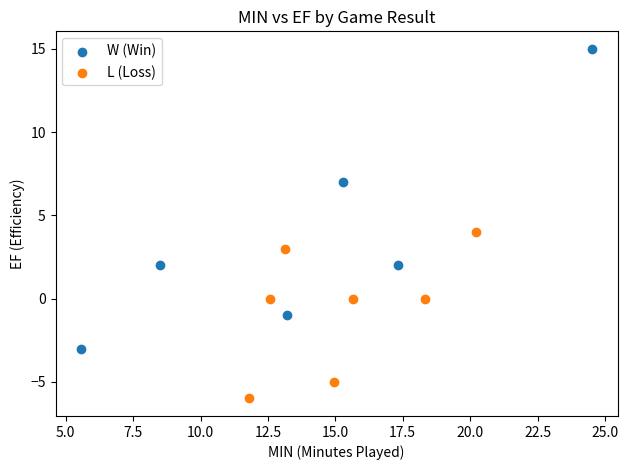

Which series reaches the maximum Y coordinate?

W (Win)